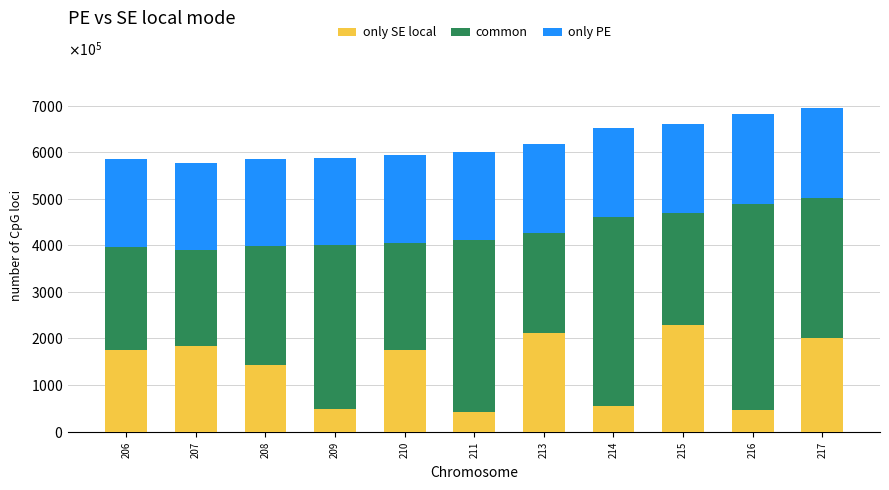

What are all the series names shown in the legend?

only SE local, common, only PE